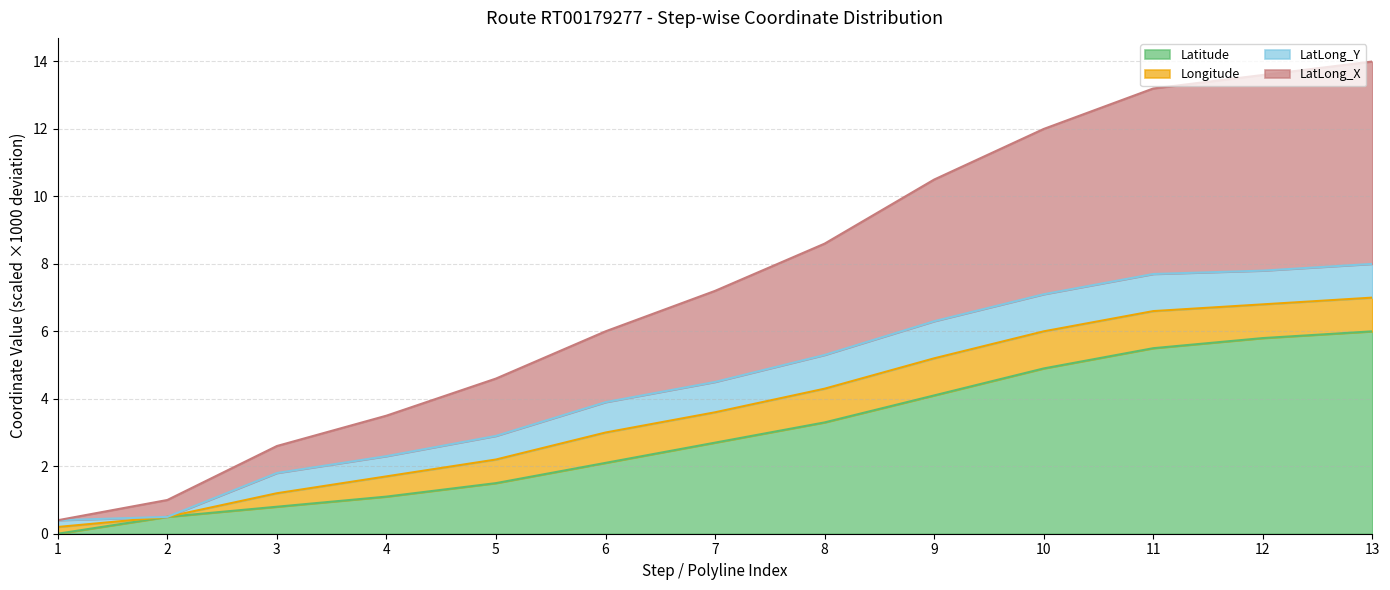

Is it true that Latitude equals 7.0 at 9?

False